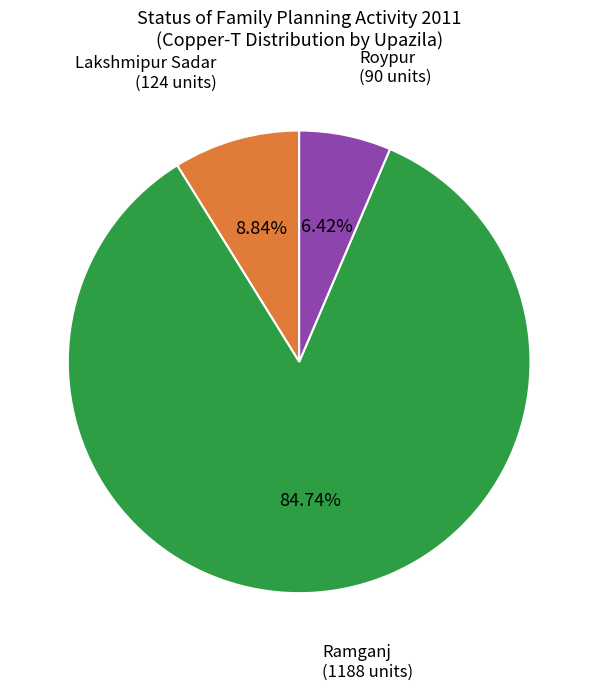

How many segments does this pie chart have?

3